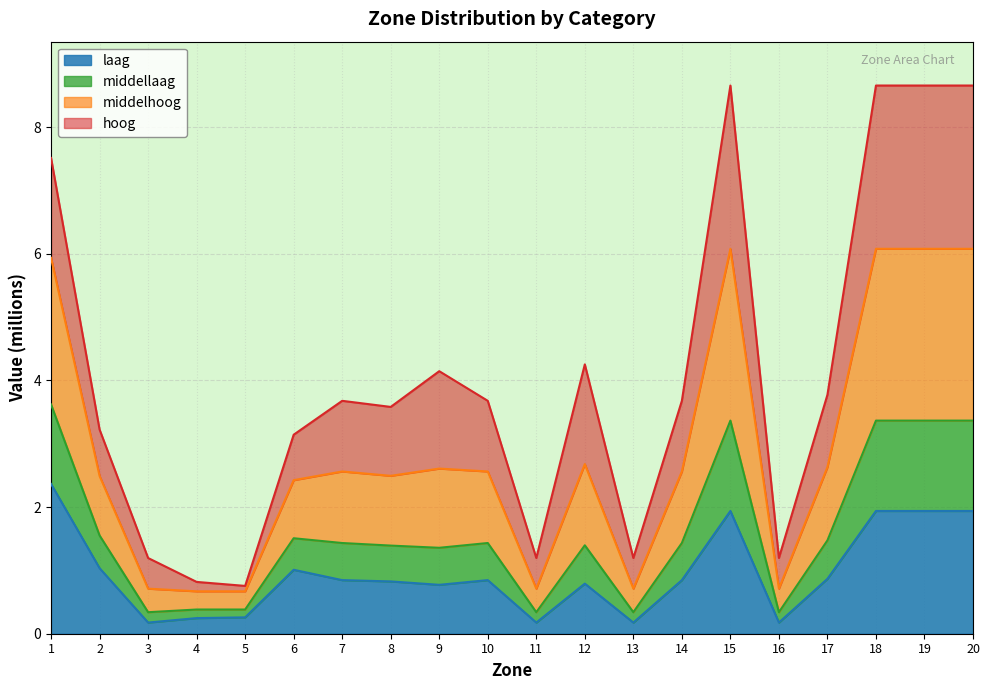

At how many categories does at least one series exceed 3?

14